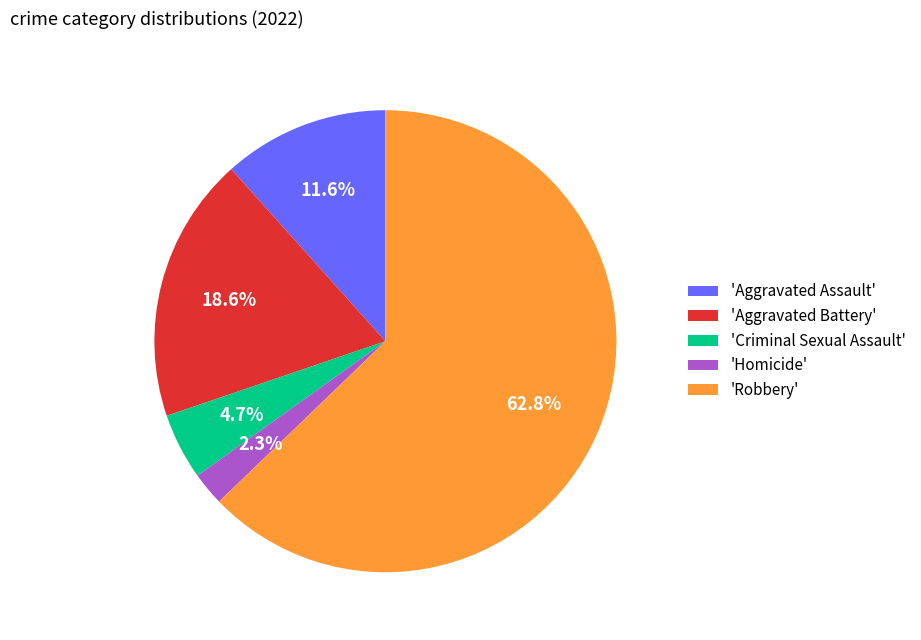

Rank the categories by value from highest to lowest.

'Robbery', 'Aggravated Battery', 'Aggravated Assault', 'Criminal Sexual Assault', 'Homicide'